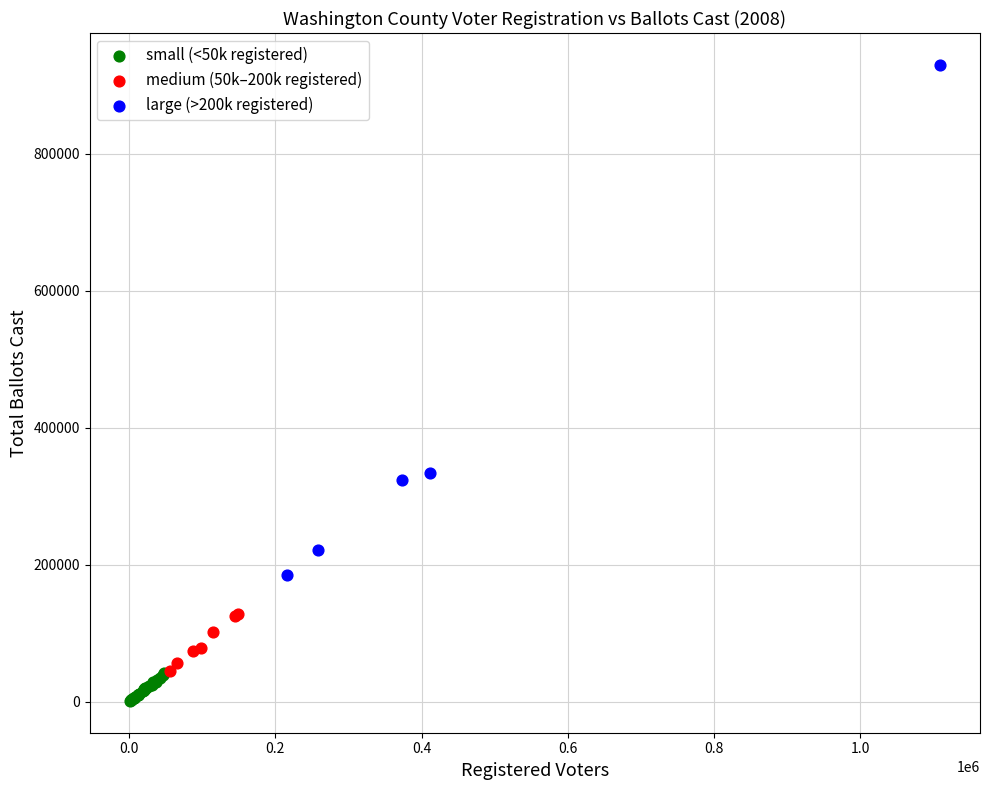

Which series reaches the maximum Y coordinate?

large (>200k registered)